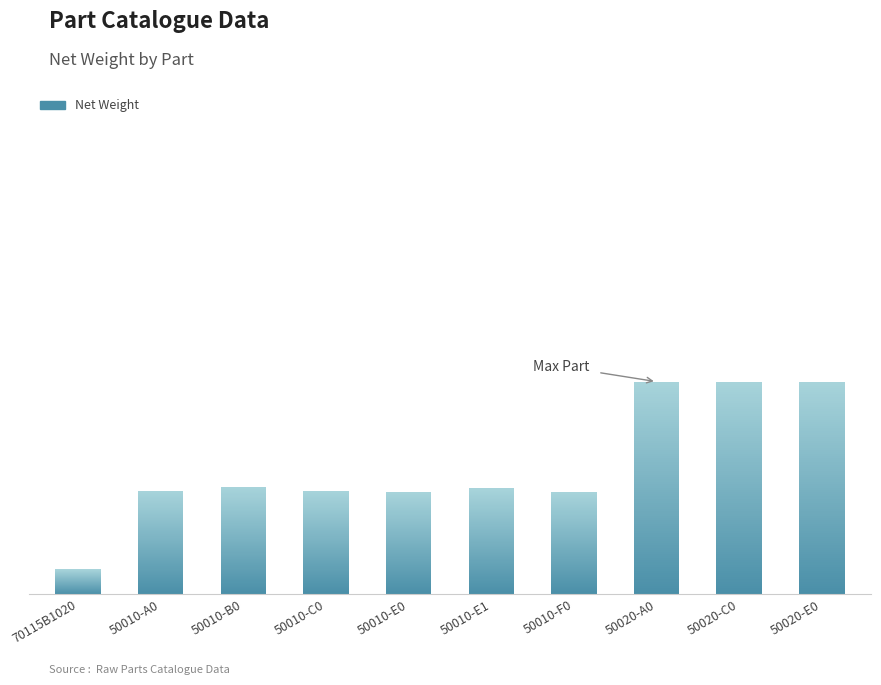

Between 50020-A0 and 50020-C0, which is larger?

50020-A0